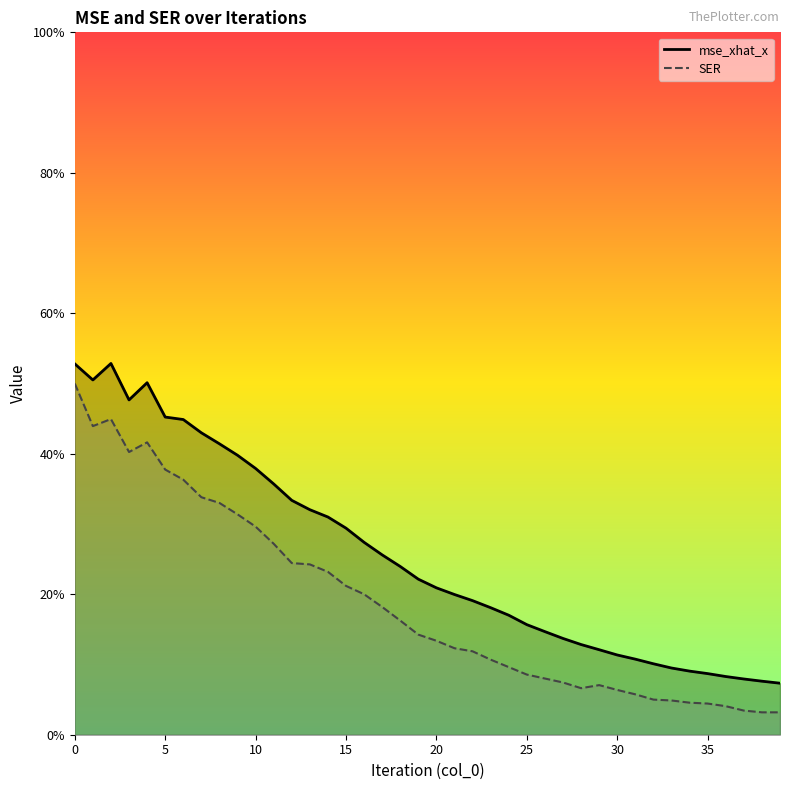

The value of mse_xhat_x at 24 is 0.2. True or false?

False